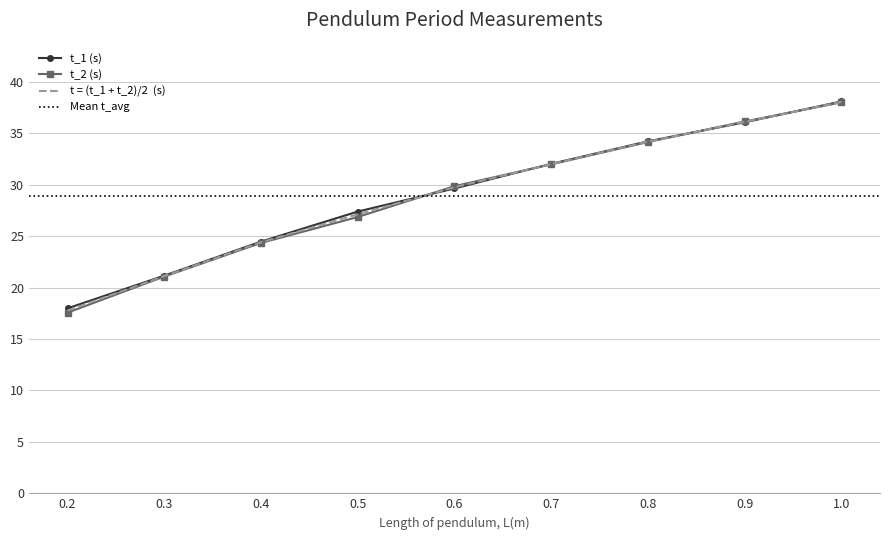

At which category is the sum across all series the highest?

1.0